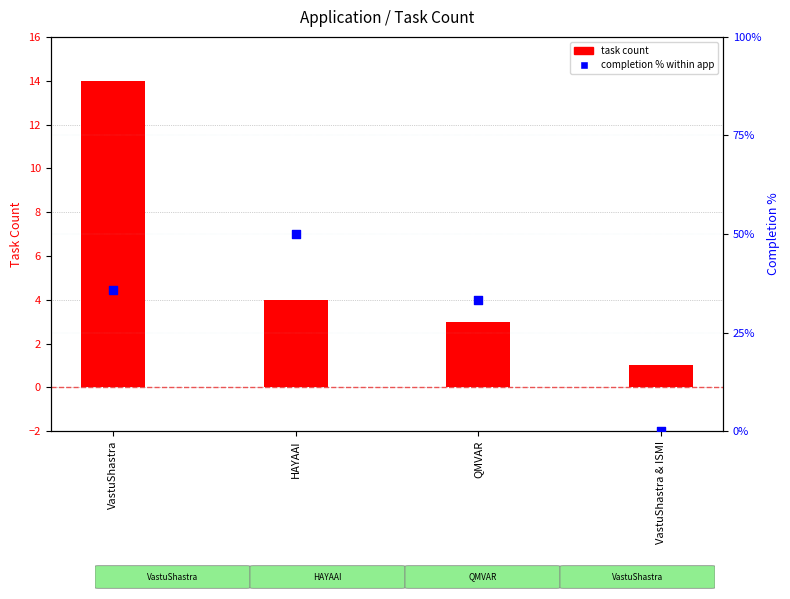

What is the total value across all series at QMVAR?

36.3